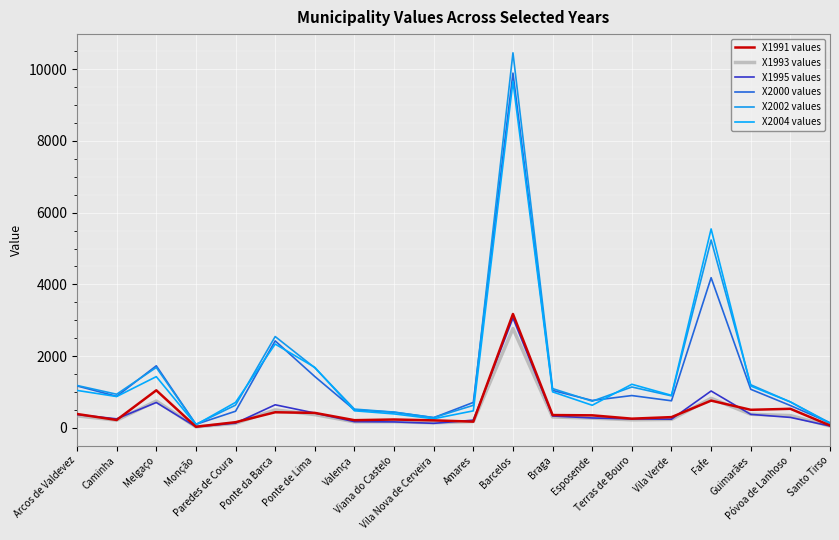

Does the chart have visible grid lines?

Yes